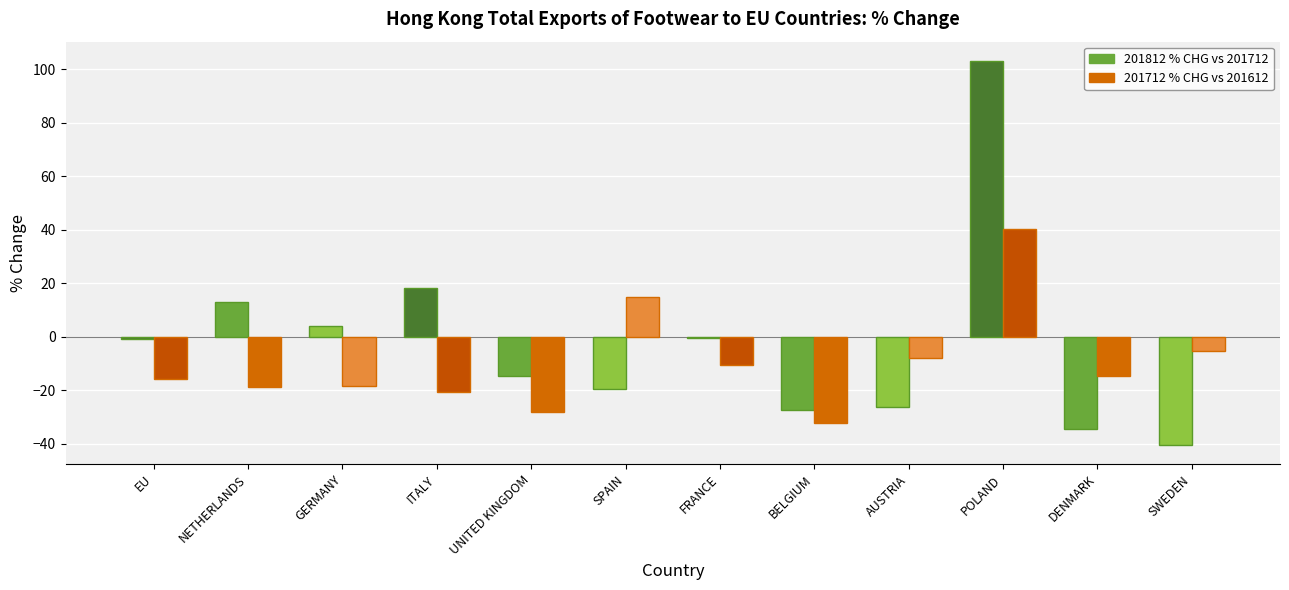

At which category does the chart reach its peak across all series?

POLAND